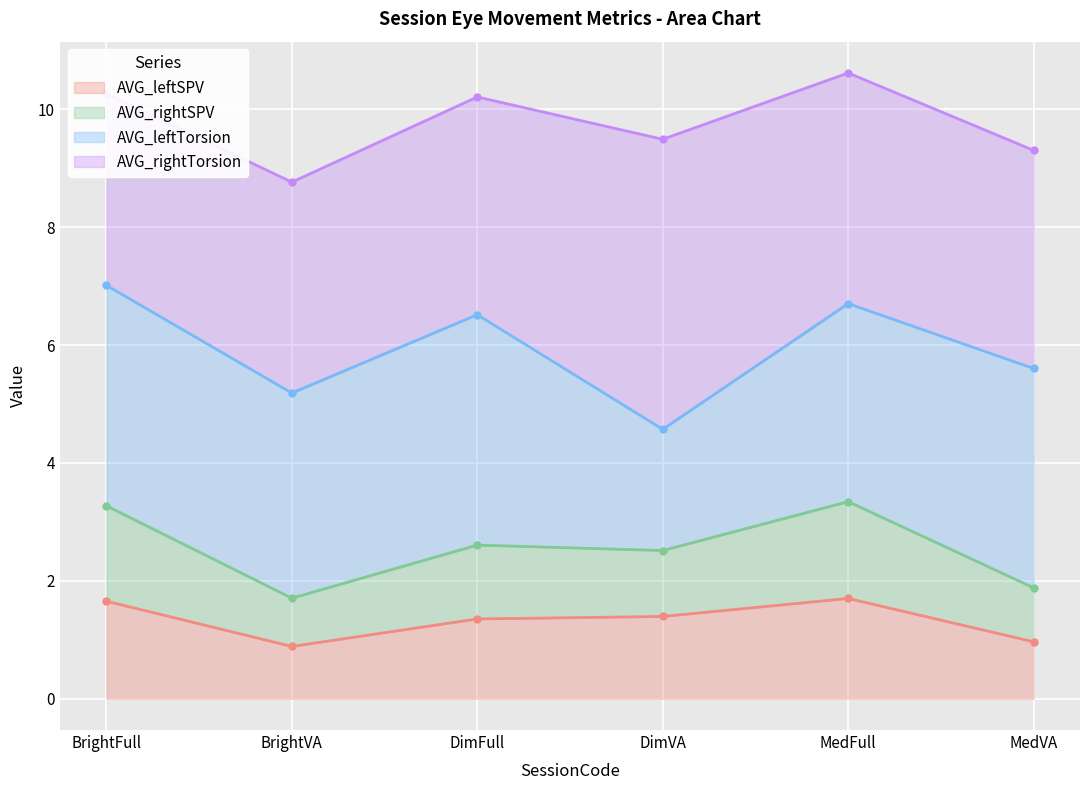

Where is the first local maximum for AVG_rightSPV?

DimFull